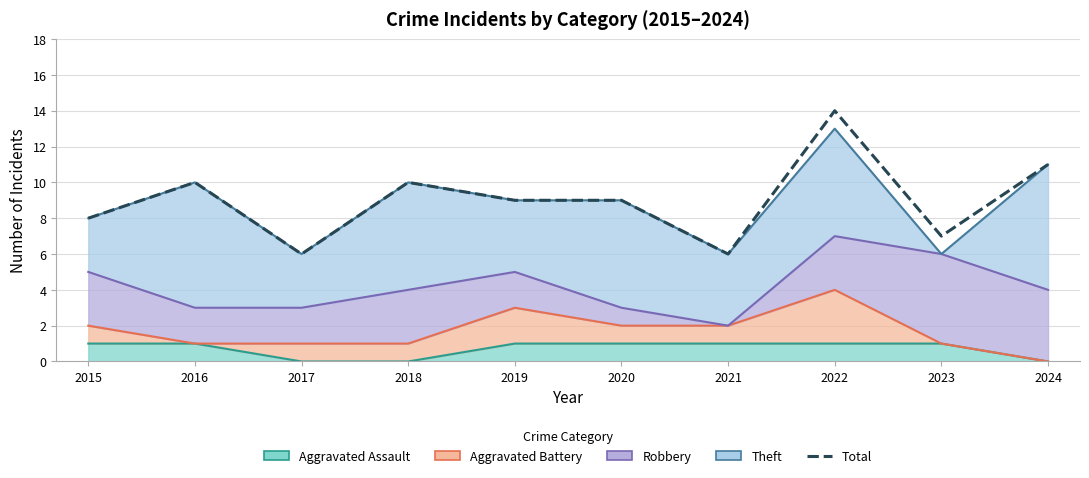

Which category has the highest value across all series?

2022